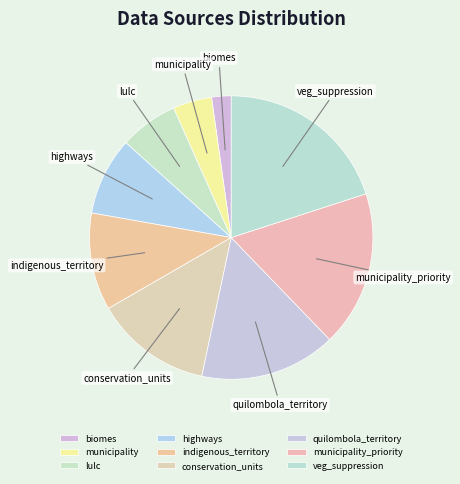

Which has a higher value, municipality or municipality_priority?

municipality_priority